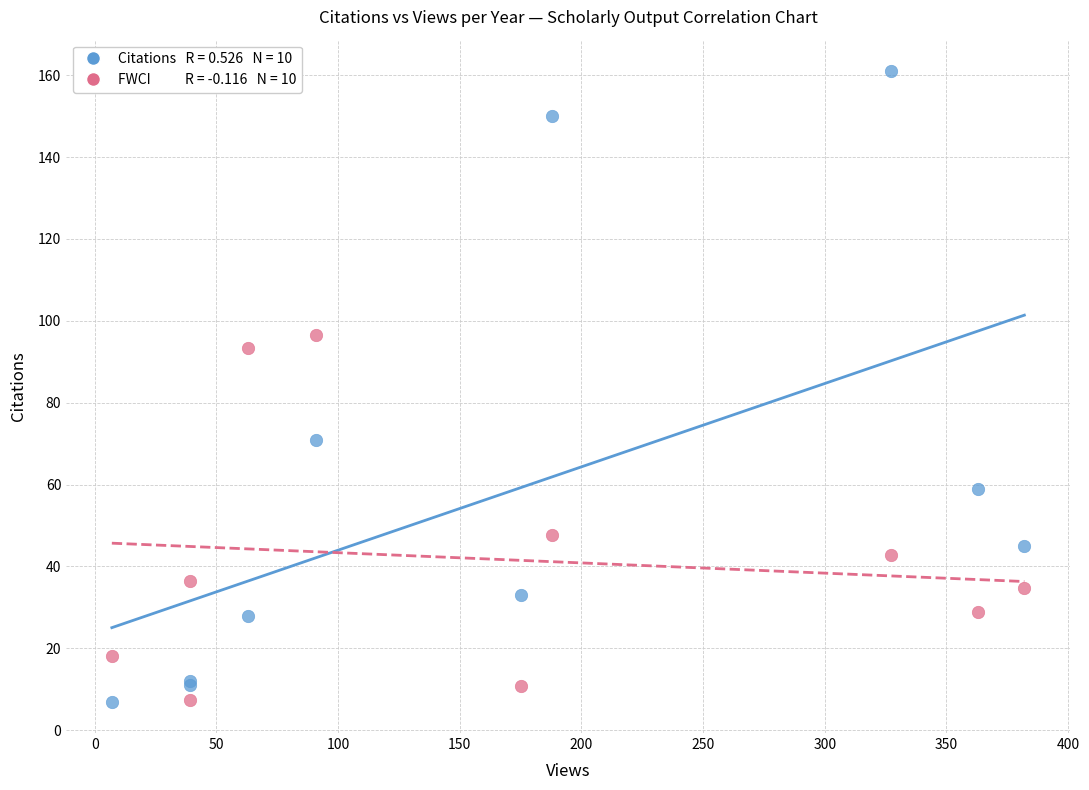

Across all series, what Y value is closest to 84?

93.3